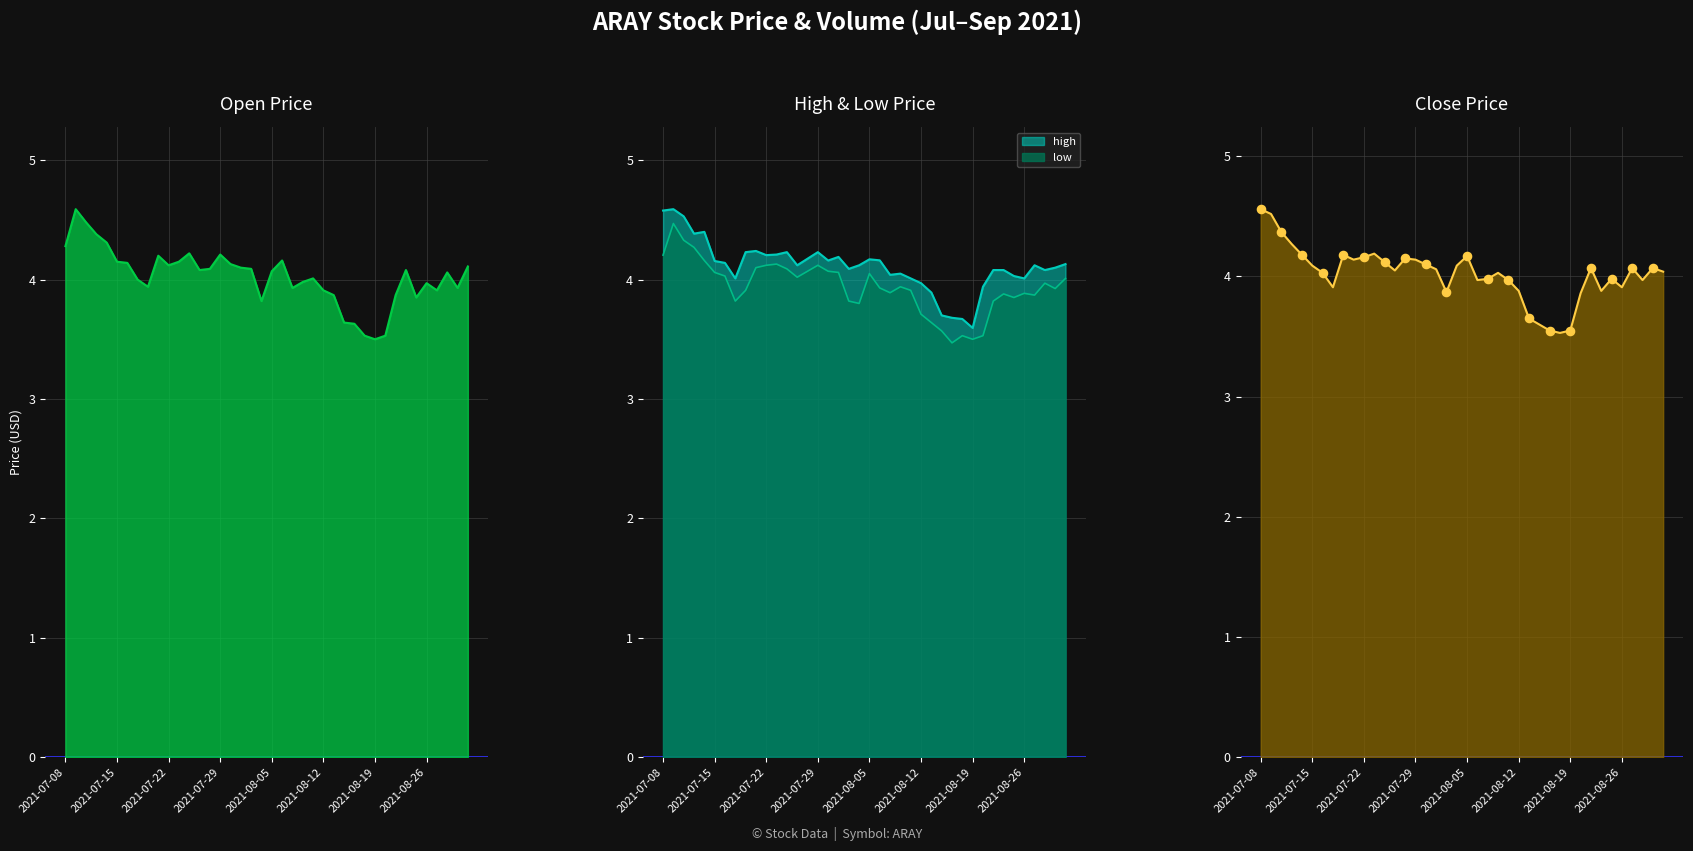

Which series contains the highest Y value?

open